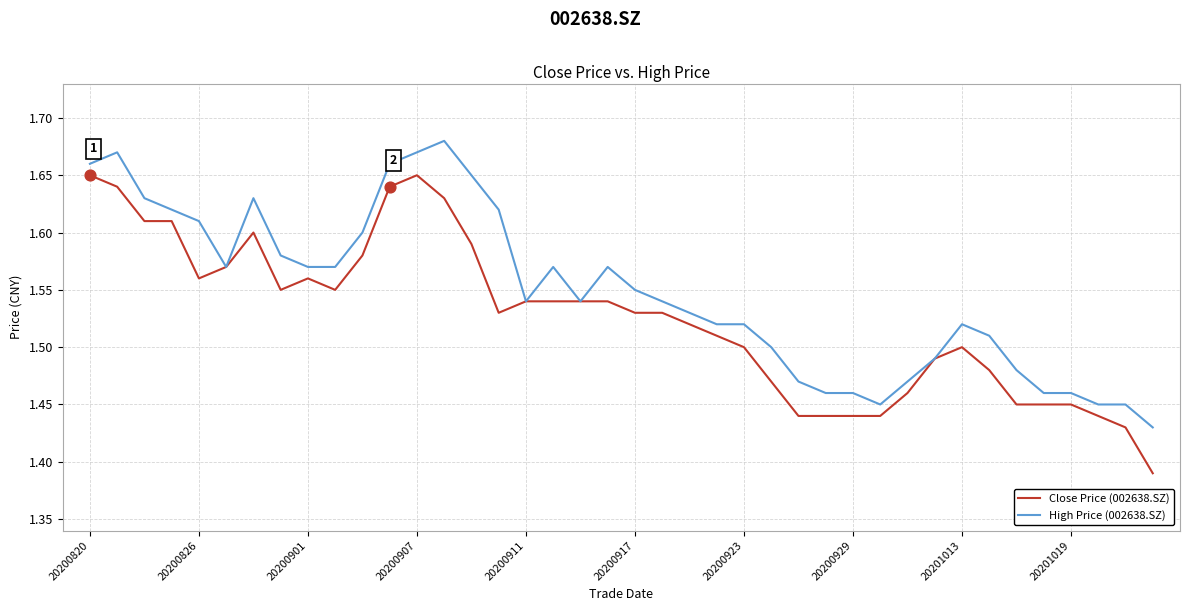

Which series has the largest total across all categories?

High Price (002638.SZ)